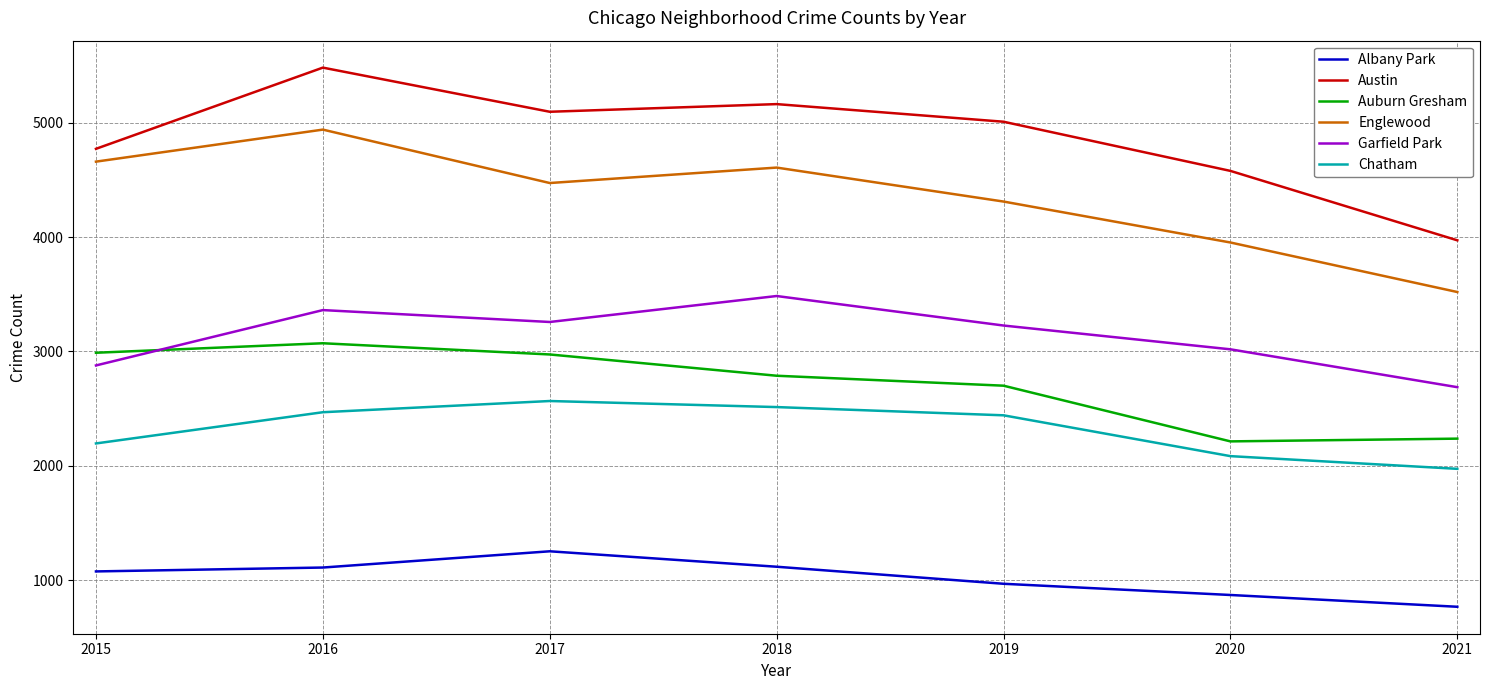

True or false: Garfield Park and Chatham intersect in this chart.

False